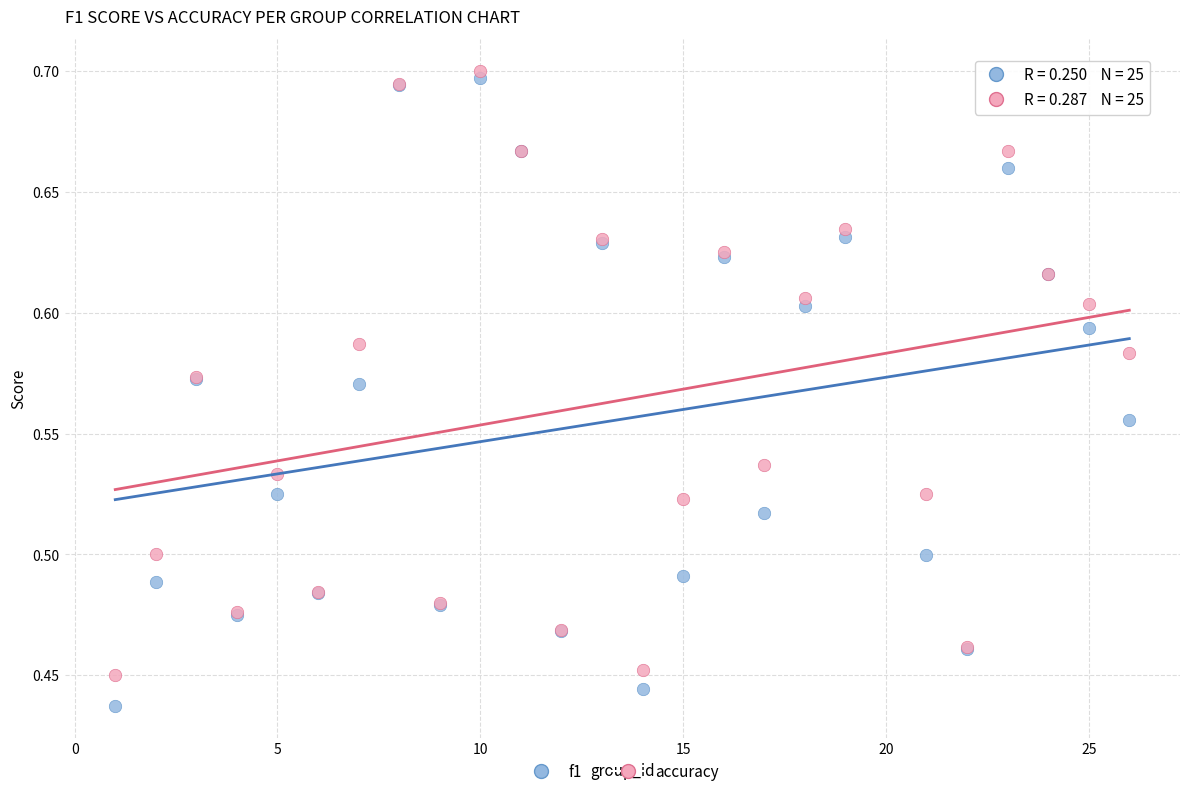

Which series has the widest spread of Y values?

f1